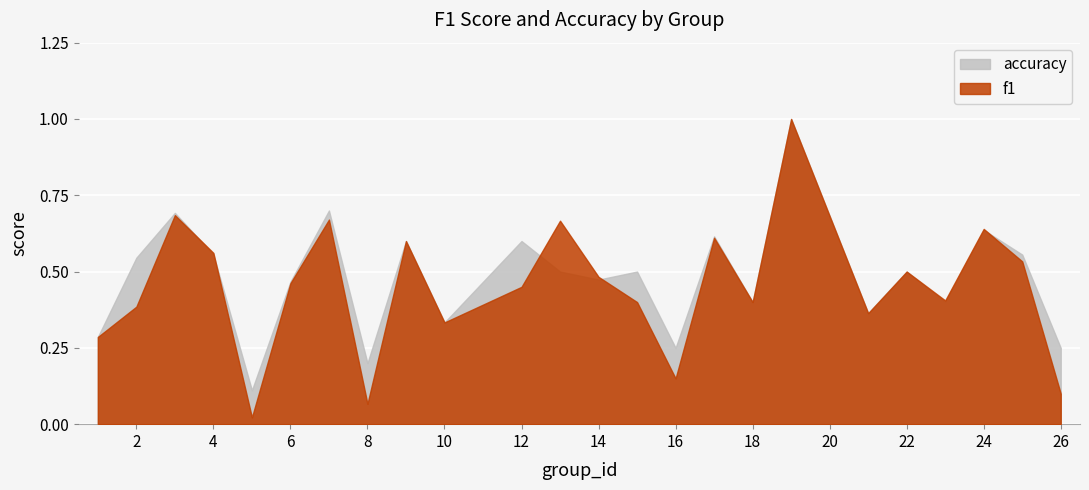

Which series changed the most between 13 and 22?

f1